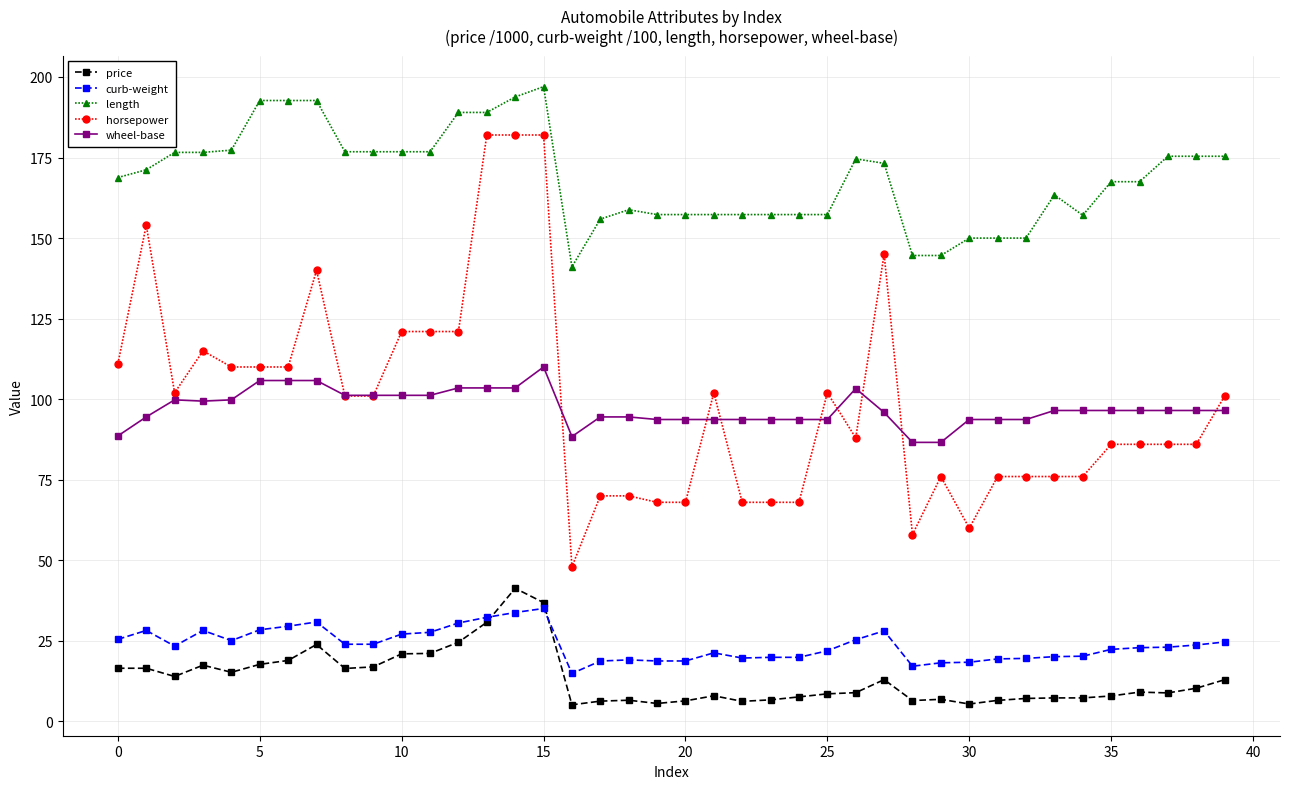

What is the value of the wheel-base point at the 18th from the left?

94.5